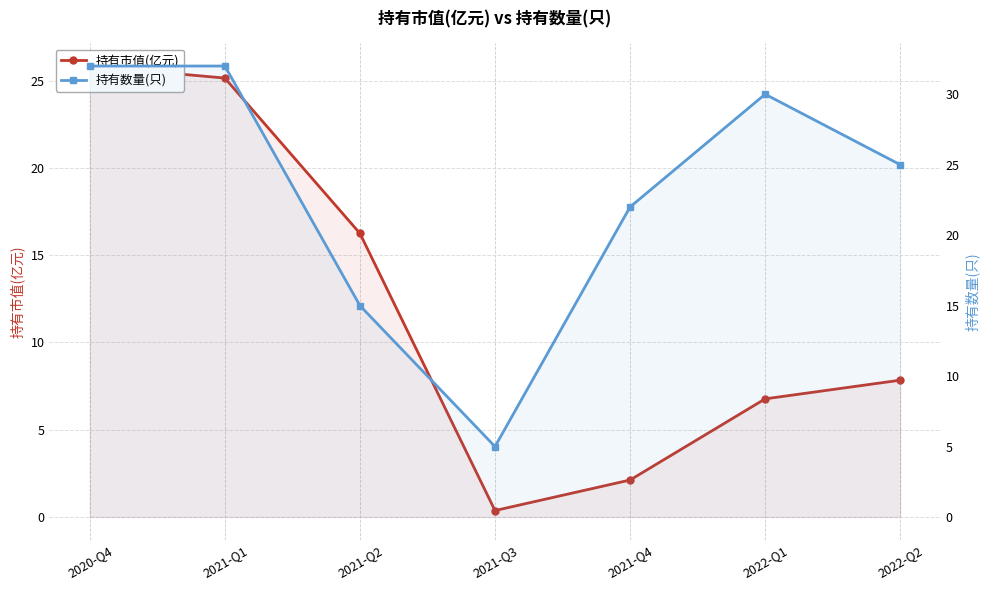

Which series has the widest spread of values?

持有数量(只)